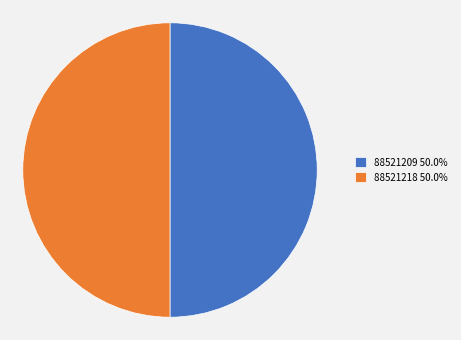

Combined, do 88521218 50.0% and 88521209 50.0% account for over 50%?

Yes